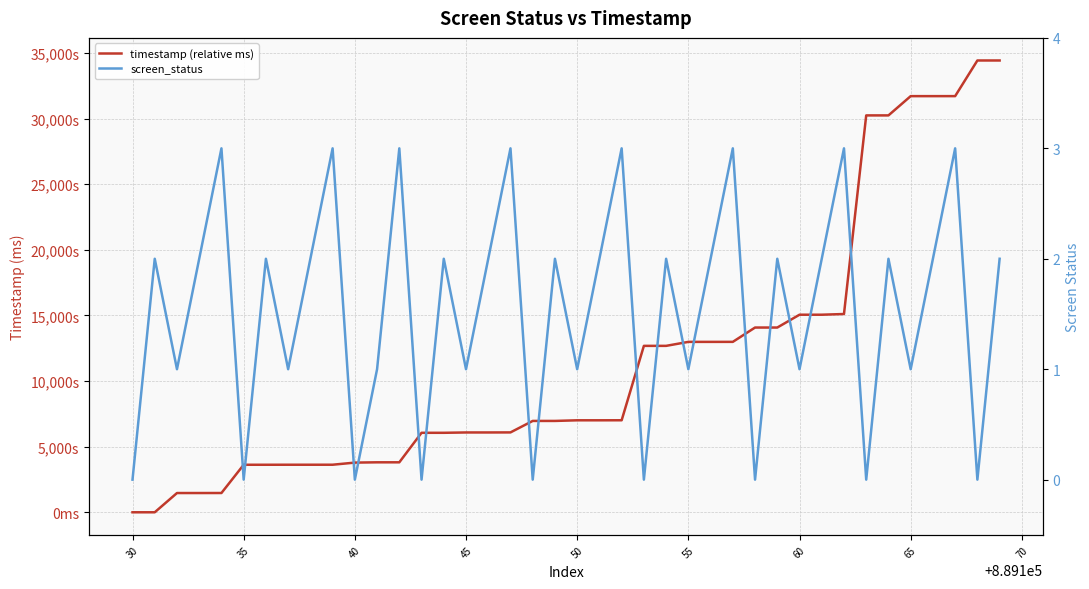

Which series has the largest total across all categories?

timestamp (relative ms)